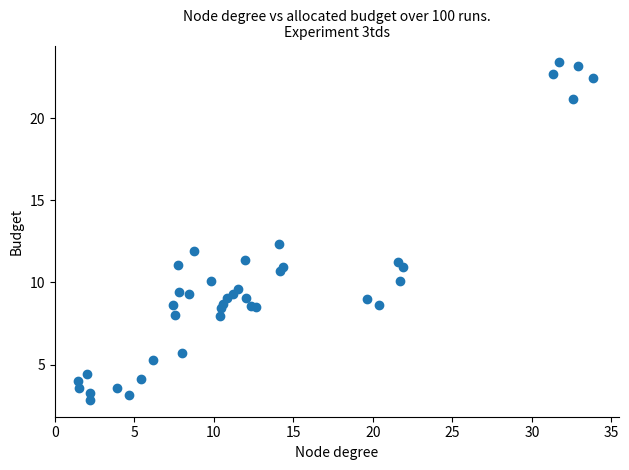

What Y value in the scatter plot is closest to 13?

12.4